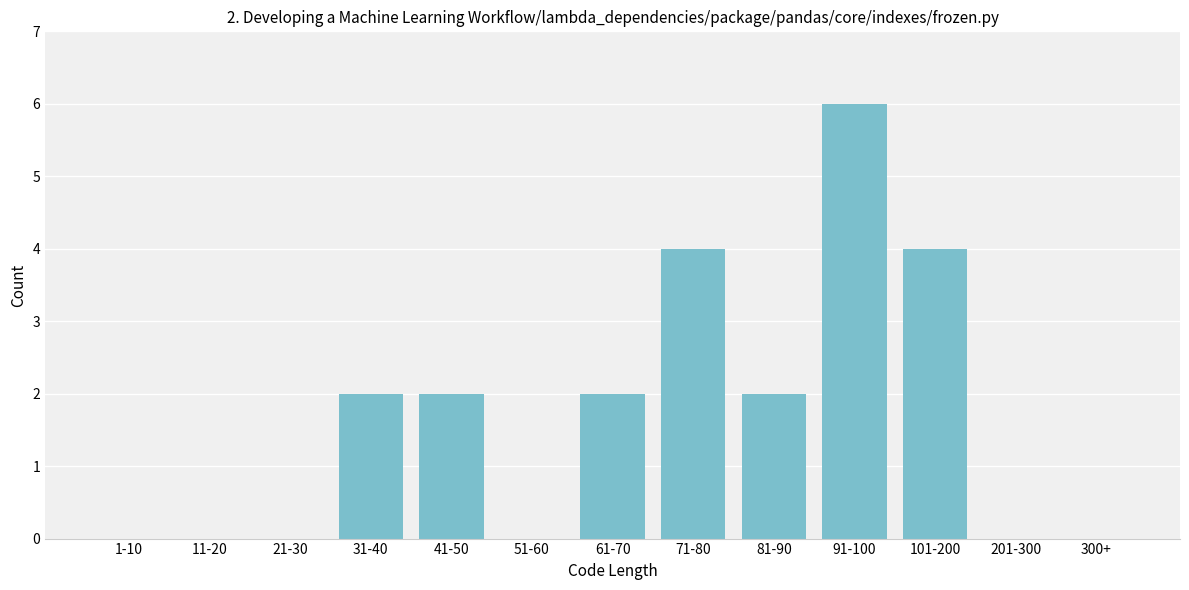

Reading right to left, transcribe all the data shown in this chart.

300+=0	201-300=0	101-200=4	91-100=6	81-90=2	71-80=4	61-70=2	51-60=0	41-50=2	31-40=2	21-30=0	11-20=0	1-10=0